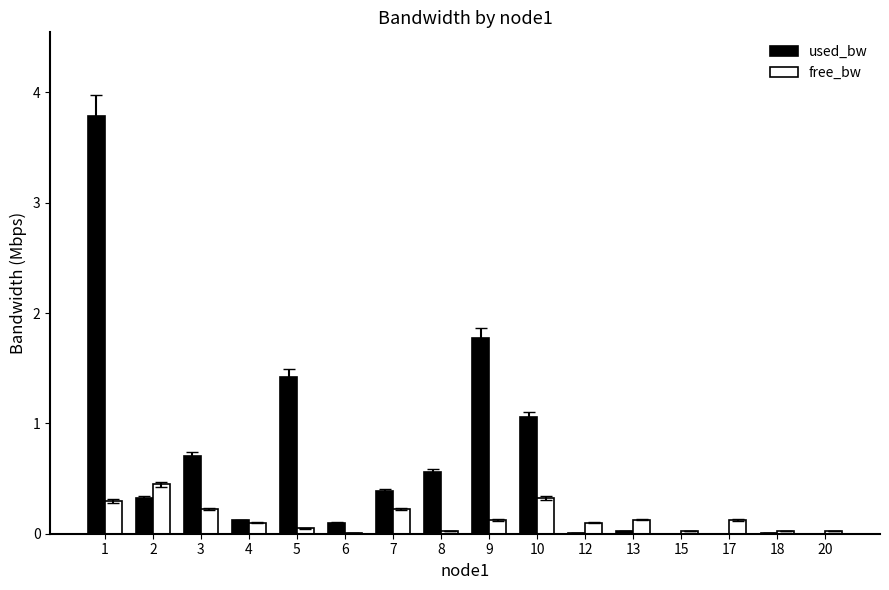

Read the free_bw value at 10.

0.3